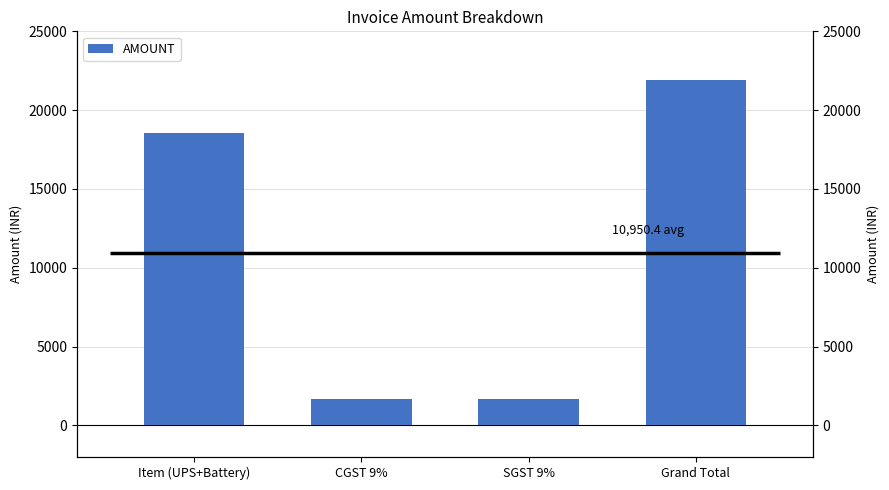

Which category has the lowest value across all series?

CGST 9%